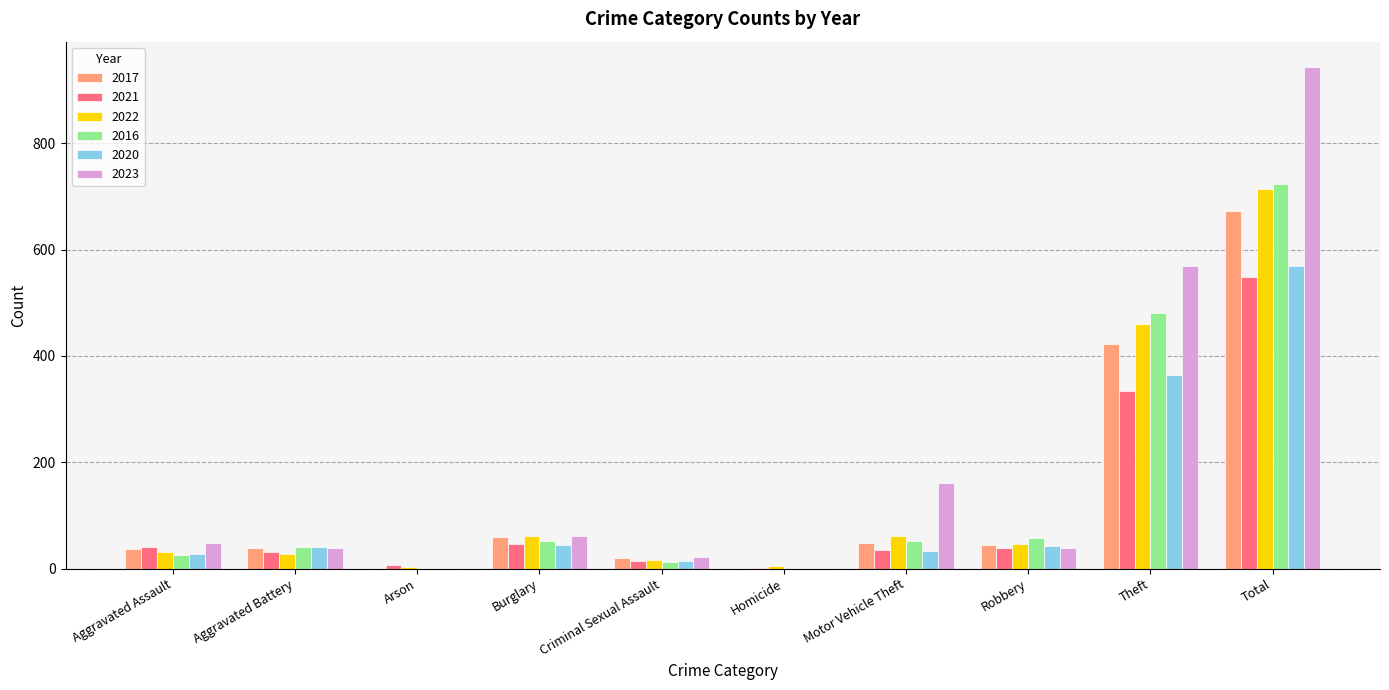

Is the value of 2017 at Total greater than the value of 2016 at Motor Vehicle Theft?

Yes